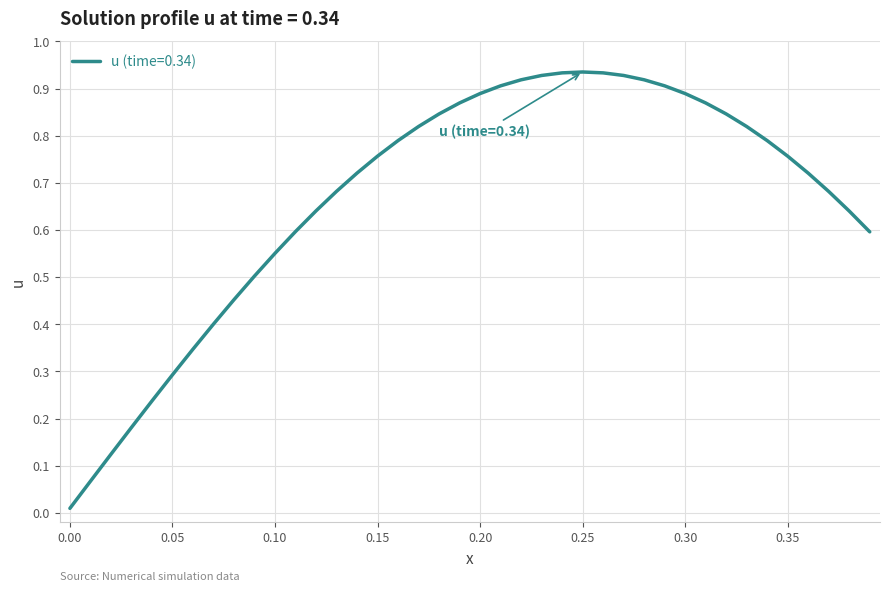

The value at 0.10 is 0.3. True or false?

False